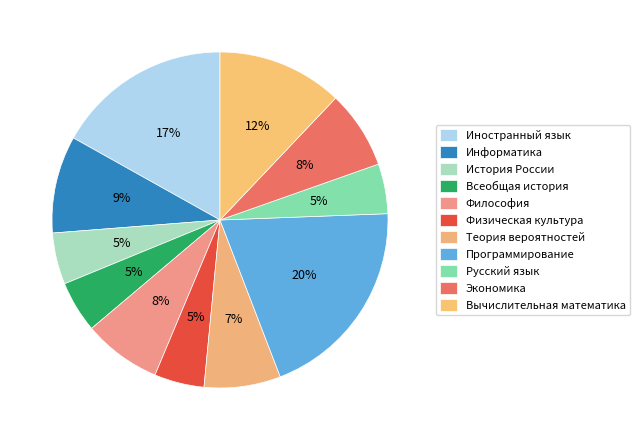

How many segments does this pie chart have?

11